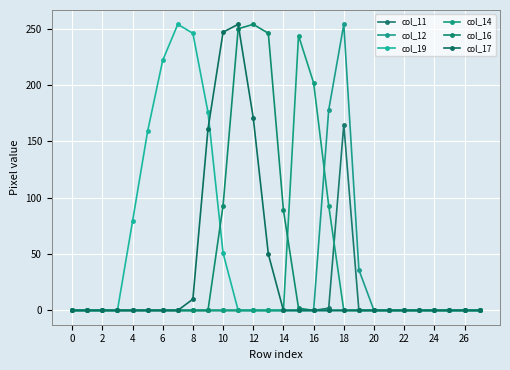

Which series has the largest total across all categories?

col_19